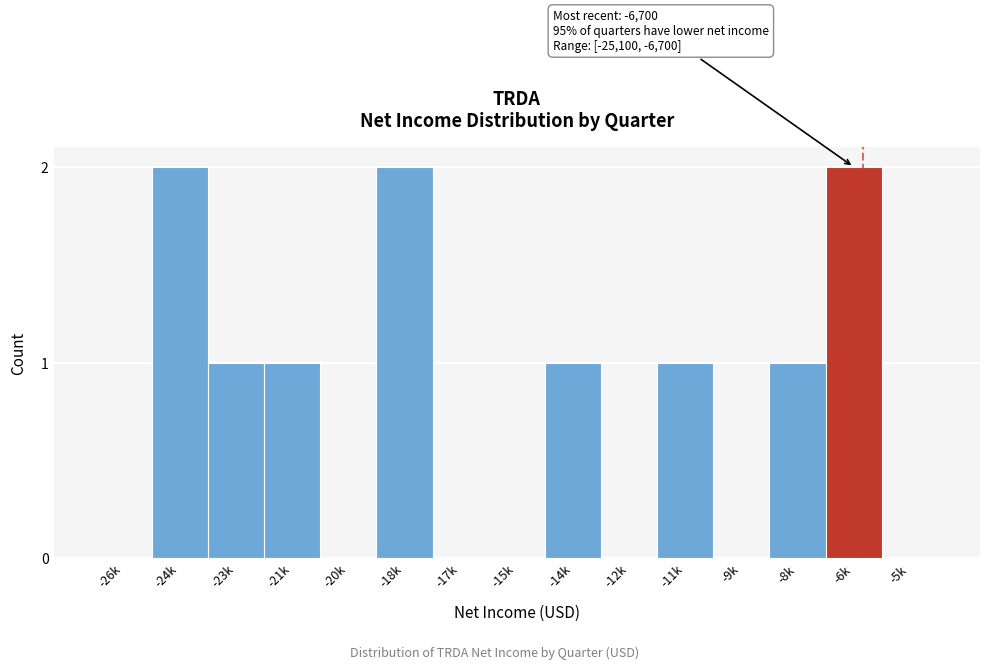

Reading left to right, transcribe all the data shown in this chart.

-26k=0	-24k=2	-23k=1	-21k=1	-20k=0	-18k=2	-17k=0	-15k=0	-14k=1	-12k=0	-11k=1	-9k=0	-8k=1	-6k=2	-5k=0